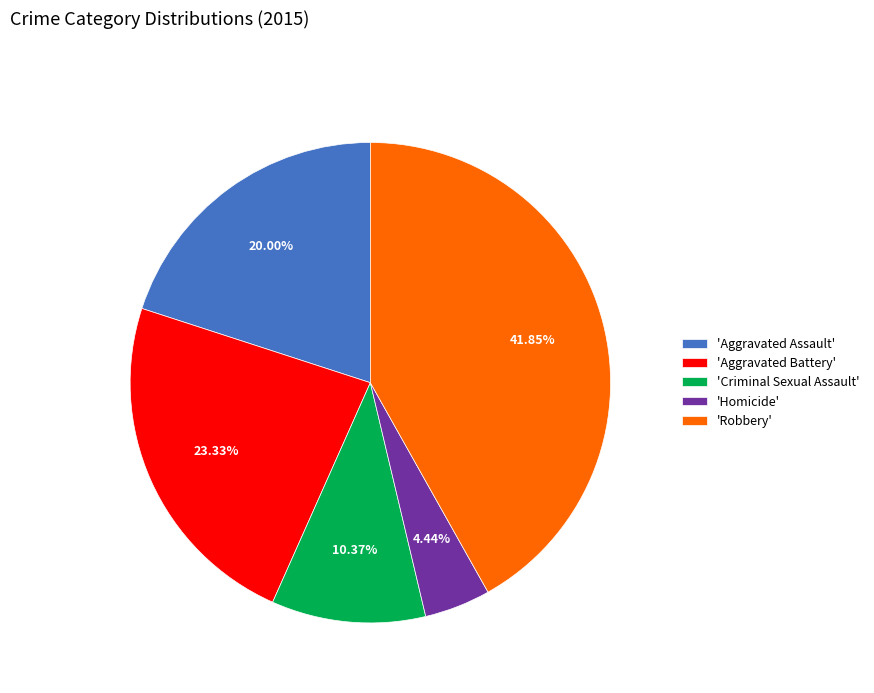

Rank the categories by value from highest to lowest.

'Robbery', 'Aggravated Battery', 'Aggravated Assault', 'Criminal Sexual Assault', 'Homicide'